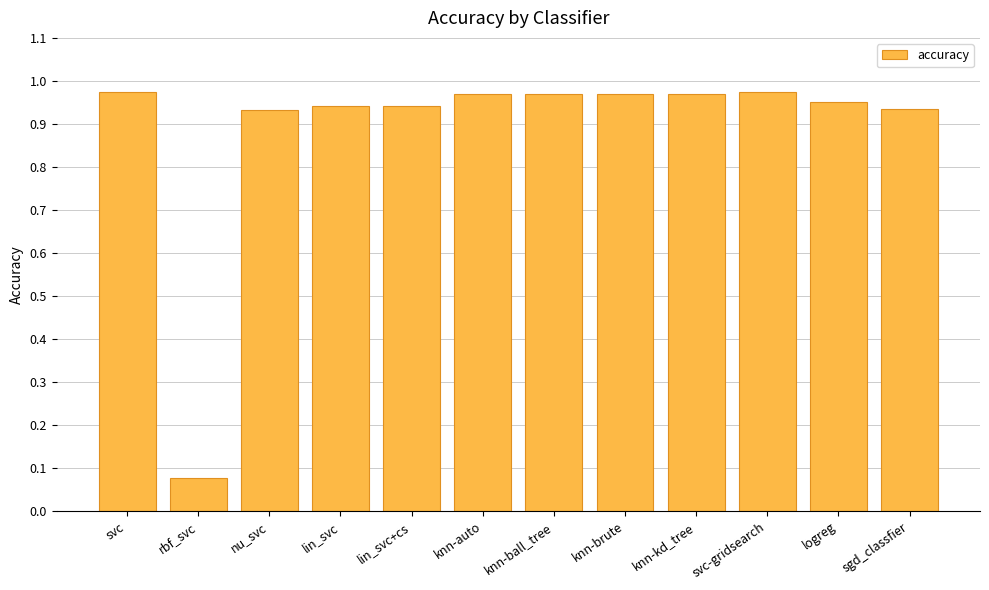

Which has a higher value, lin_svc+cs or knn-auto?

knn-auto